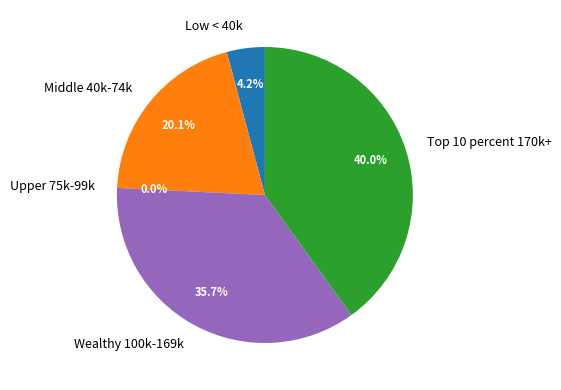

To the nearest percent, what is the difference between the 54936 and 35672 slice percentages?

2%